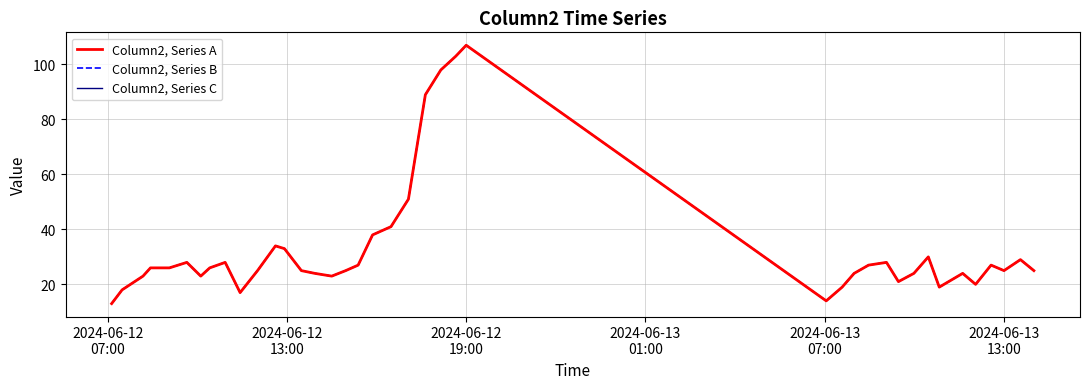

Reading left to right, list all the values displayed in this chart.

Column2, Series A: 13	18	23	26	26	28	23	26	28	17	25	34	33	25	24	23	25	27	38	41	51	89	98	103	107	14	19	24	27	28	21	24	30	19	24	20	27	25	29	25
Column2, Series B: 13	18	23	26	26	28	23	26	28	17	25	34	33	25	24	23	25	27	38	41	51	89	98	103	107	14	19	24	27	28	21	24	30	19	24	20	27	25	29	25
Column2, Series C: 13	18	23	26	26	28	23	26	28	17	25	34	33	25	24	23	25	27	38	41	51	89	98	103	107	14	19	24	27	28	21	24	30	19	24	20	27	25	29	25